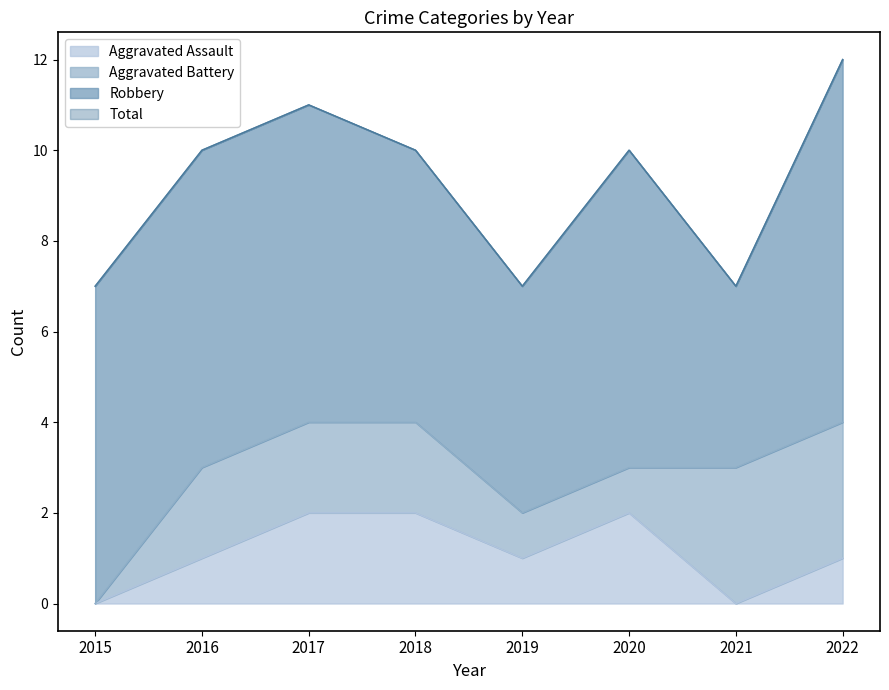

What is the difference between the maximum and minimum values in the Aggravated Assault series?

2